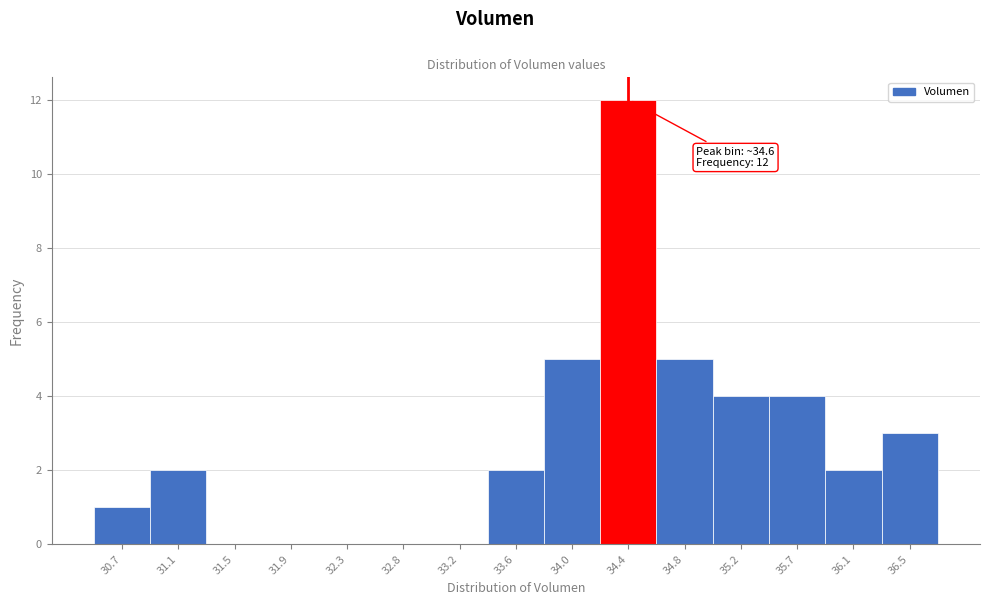

Reading left to right, list all the values displayed in this chart.

30.7=1	31.1=2	31.5=0	31.9=0	32.3=0	32.8=0	33.2=0	33.6=2	34.0=5	34.4=12	34.8=5	35.2=4	35.7=4	36.1=2	36.5=3